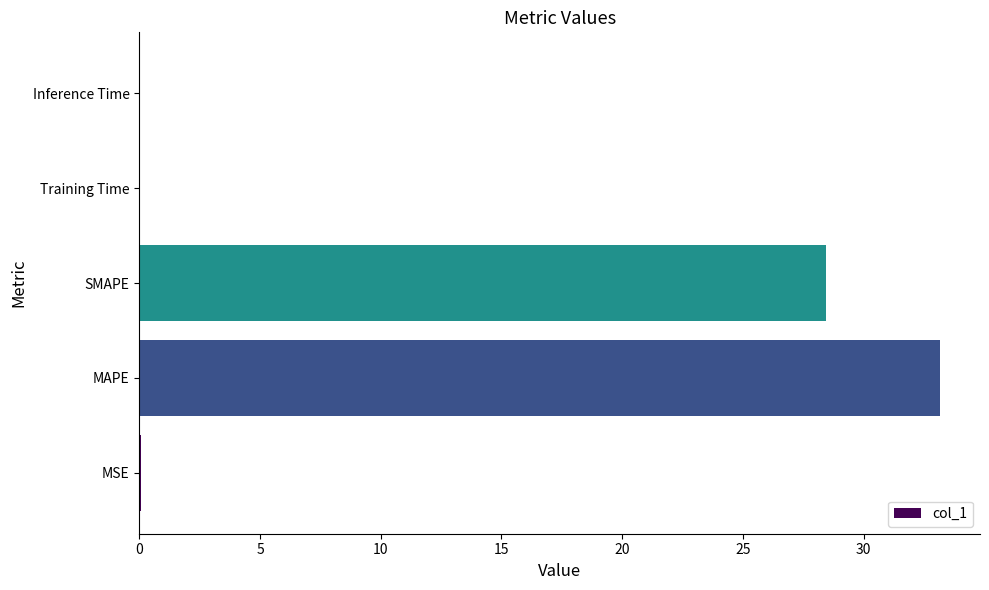

The chart shows a value of 28.4 at SMAPE. True or false?

True